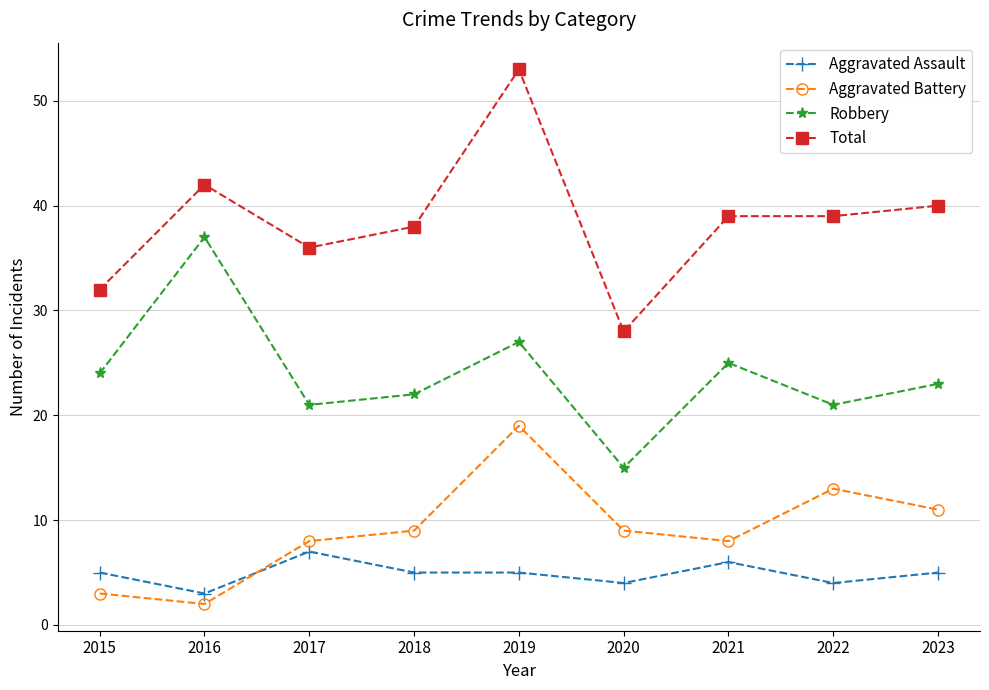

What is the difference between the highest and lowest values at 2023?

35